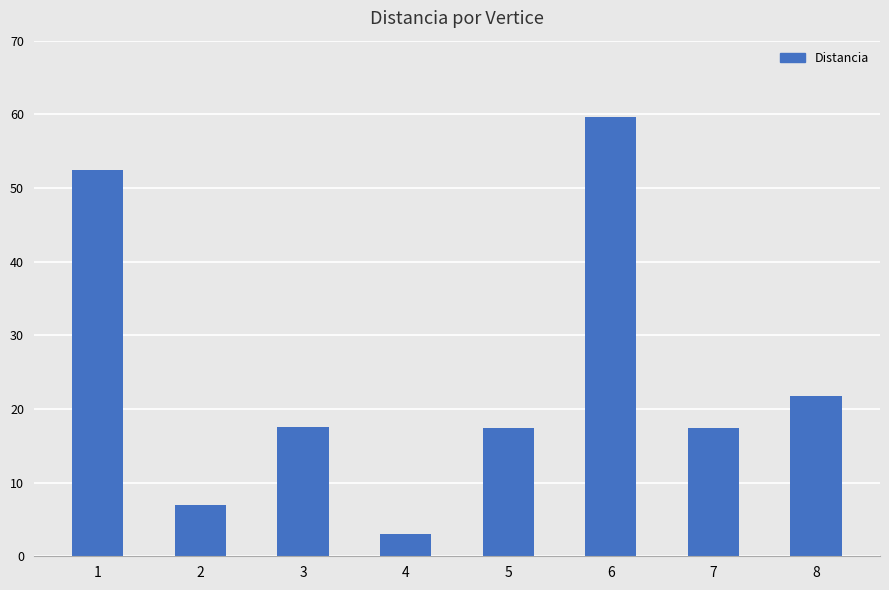

What is the value of the 4th bar from the left?

3.0